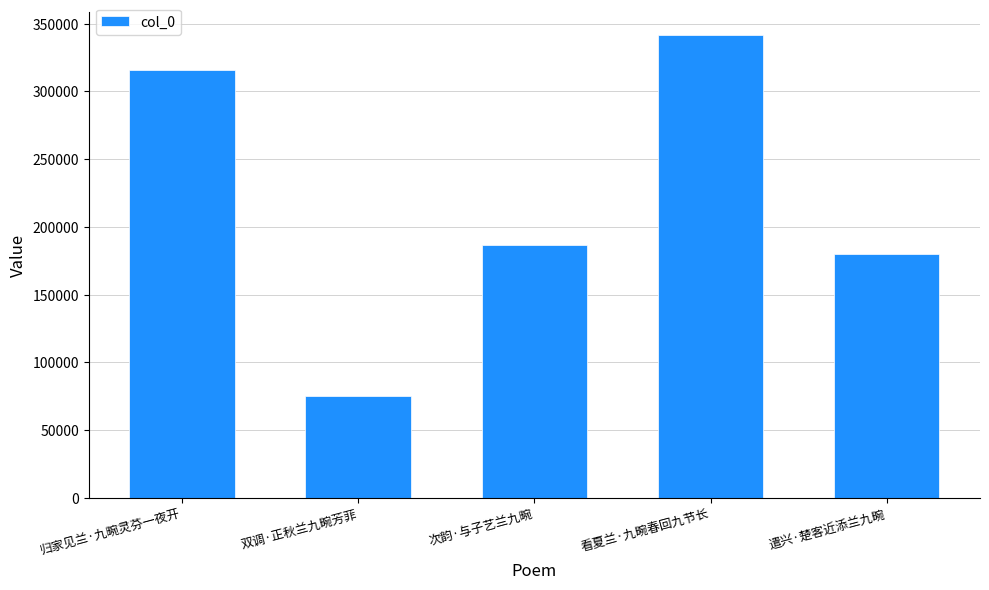

Reading left to right, transcribe all the data shown in this chart.

归家见兰·九畹灵芬一夜开=316095	双调·正秋兰九畹芳菲=74912	次韵·与子艺兰九畹=186496	看夏兰·九畹春回九节长=341289	遣兴·楚客近添兰九畹=180125